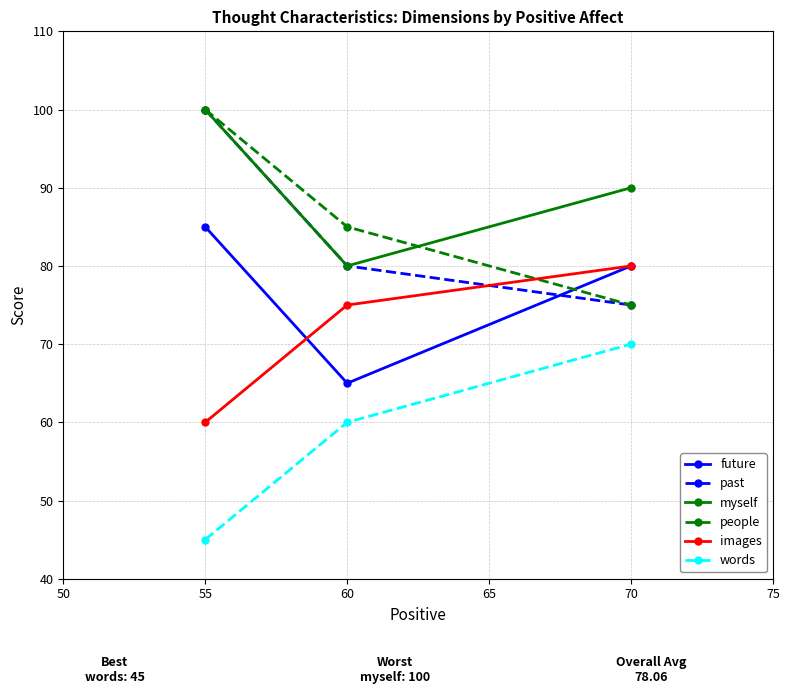

What is the difference between the past values at 55 and 60?

20